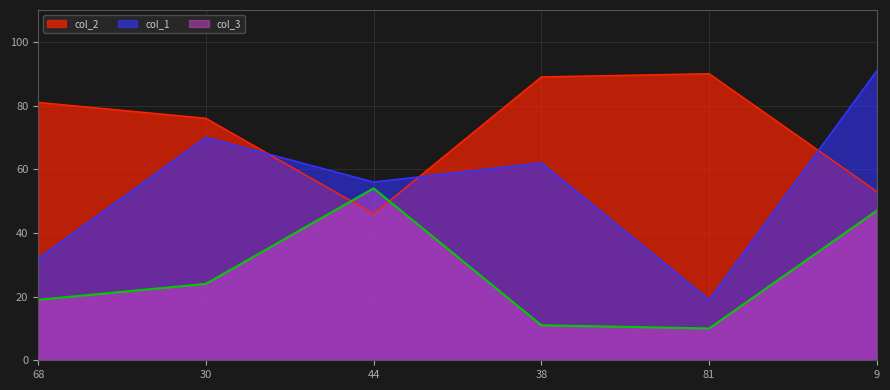

What is the average value of the col_2 series?

72